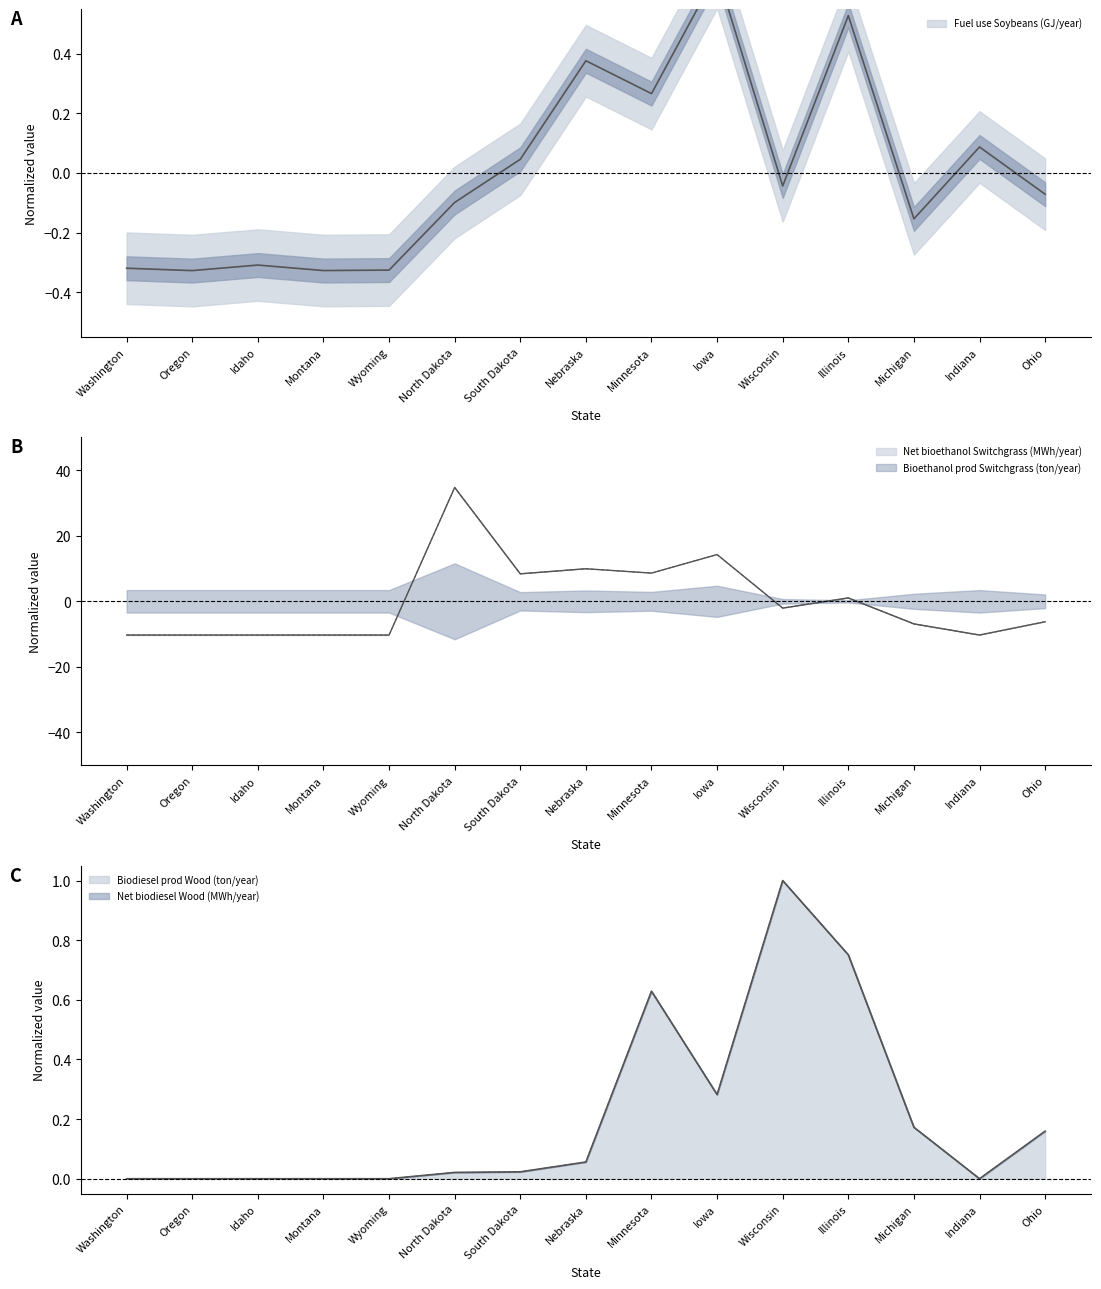

At which category does the chart reach its minimum across all series?

Washington